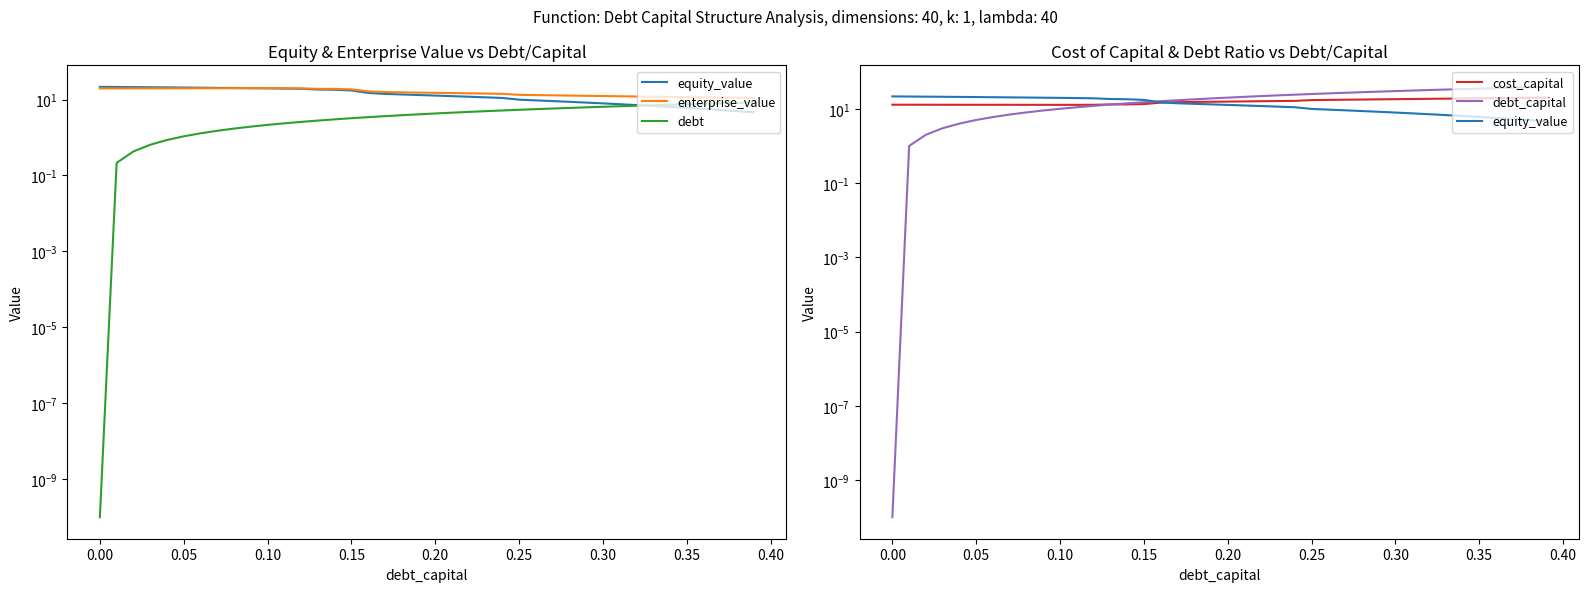

Reading left to right, extract all data points from this chart.

equity_value: 21.6	21.4	21.2	21.1	20.9	20.7	20.5	20.3	20.1	19.9	19.7	19.5	19.2	18.3	18.1	17.3	15.0	14.1	13.6	13.2	12.7	12.3	11.9	11.4	11.0	9.9	9.5	9.1	8.7	8.3	7.9	7.5	7.2	6.8	6.4	6.0	5.7	5.3	5.0	4.6
enterprise_value: 19.6	19.6	19.7	19.7	19.8	19.8	19.8	19.8	19.8	19.8	19.9	19.8	19.7	19.1	19.1	18.6	16.4	15.7	15.5	15.2	15.0	14.8	14.6	14.4	14.2	13.3	13.1	12.9	12.7	12.5	12.4	12.2	12.0	11.9	11.7	11.5	11.4	11.3	11.1	11.0
debt: 0.0	0.2	0.4	0.6	0.9	1.1	1.3	1.5	1.7	1.9	2.1	2.4	2.6	2.8	3.0	3.2	3.4	3.6	3.9	4.1	4.3	4.5	4.7	4.9	5.2	5.4	5.6	5.8	6.0	6.2	6.4	6.7	6.9	7.1	7.3	7.5	7.7	7.9	8.2	8.4
cost_capital: 12.9	12.9	12.9	12.8	12.8	12.8	12.8	12.8	12.8	12.8	12.8	12.8	12.8	13.1	13.1	13.4	14.6	15.1	15.3	15.5	15.6	15.8	16.0	16.2	16.3	17.2	17.4	17.6	17.8	18.0	18.2	18.4	18.6	18.8	19.0	19.2	19.4	19.6	19.8	20.0
debt_capital: 0.0	1.0	2.0	3.0	4.0	5.0	6.0	7.0	8.0	9.0	10.0	11.0	12.0	13.0	14.0	15.0	16.0	17.0	18.0	19.0	20.0	21.0	22.0	23.0	24.0	25.0	26.0	27.0	28.0	29.0	30.0	31.0	32.0	33.0	34.0	35.0	36.0	37.0	38.0	39.0